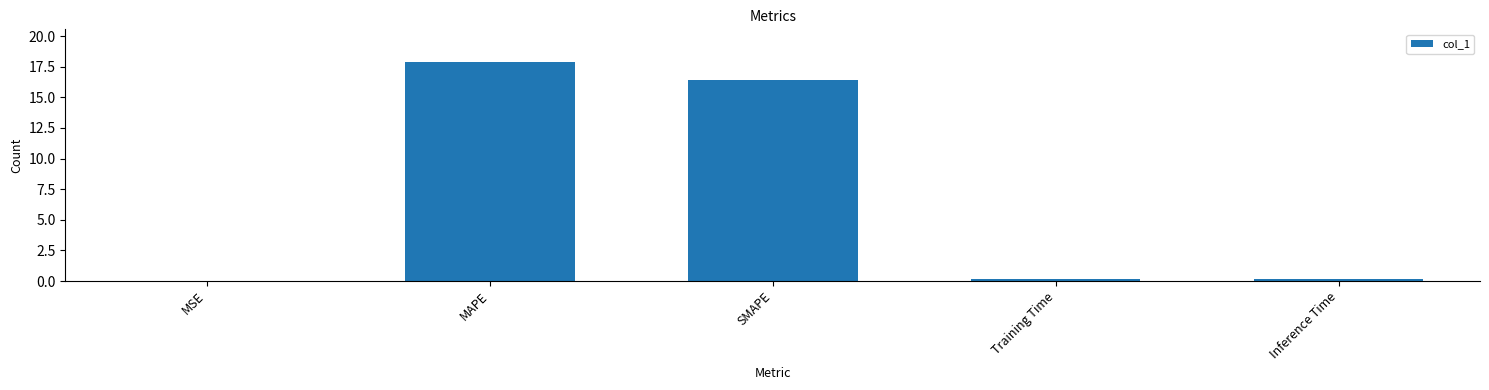

What is the maximum value shown in the chart?

17.9